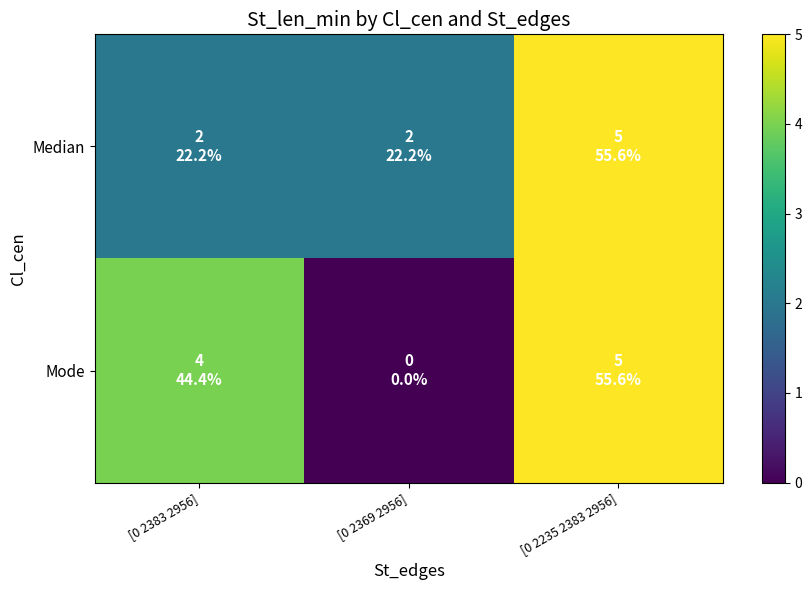

Rank the series at [0 2369 2956] from highest to lowest value.

Median, Mode